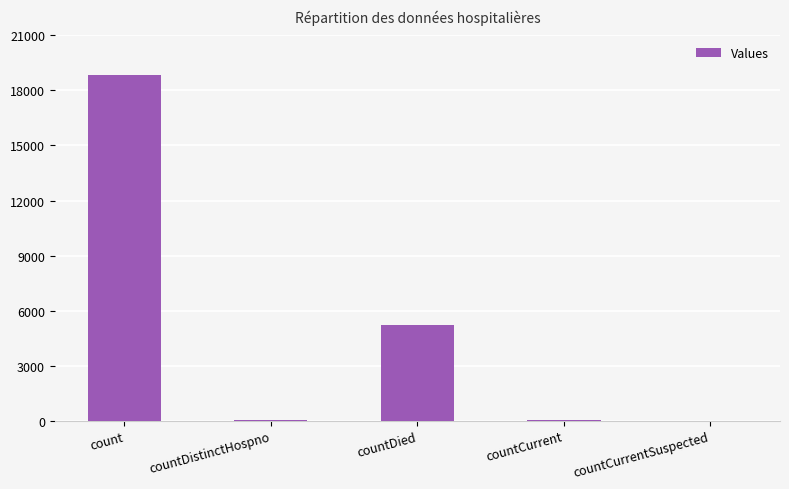

Which has a higher value, countCurrentSuspected or countDied?

countDied